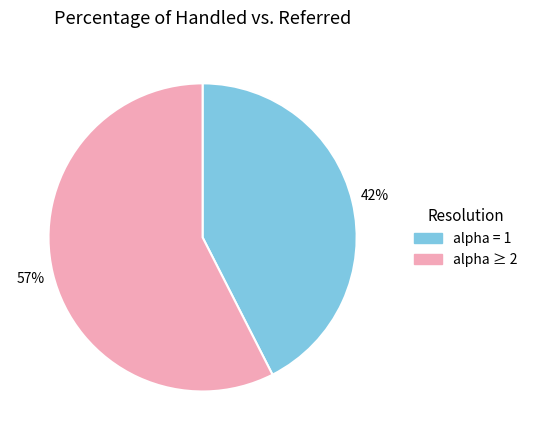

Rank the categories by value from lowest to highest.

alpha = 1, alpha ≥ 2